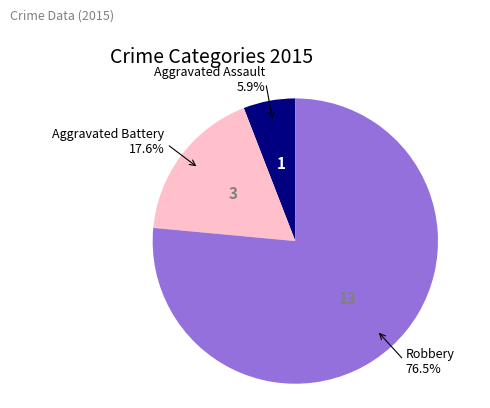

Does any single category account for the majority?

Yes